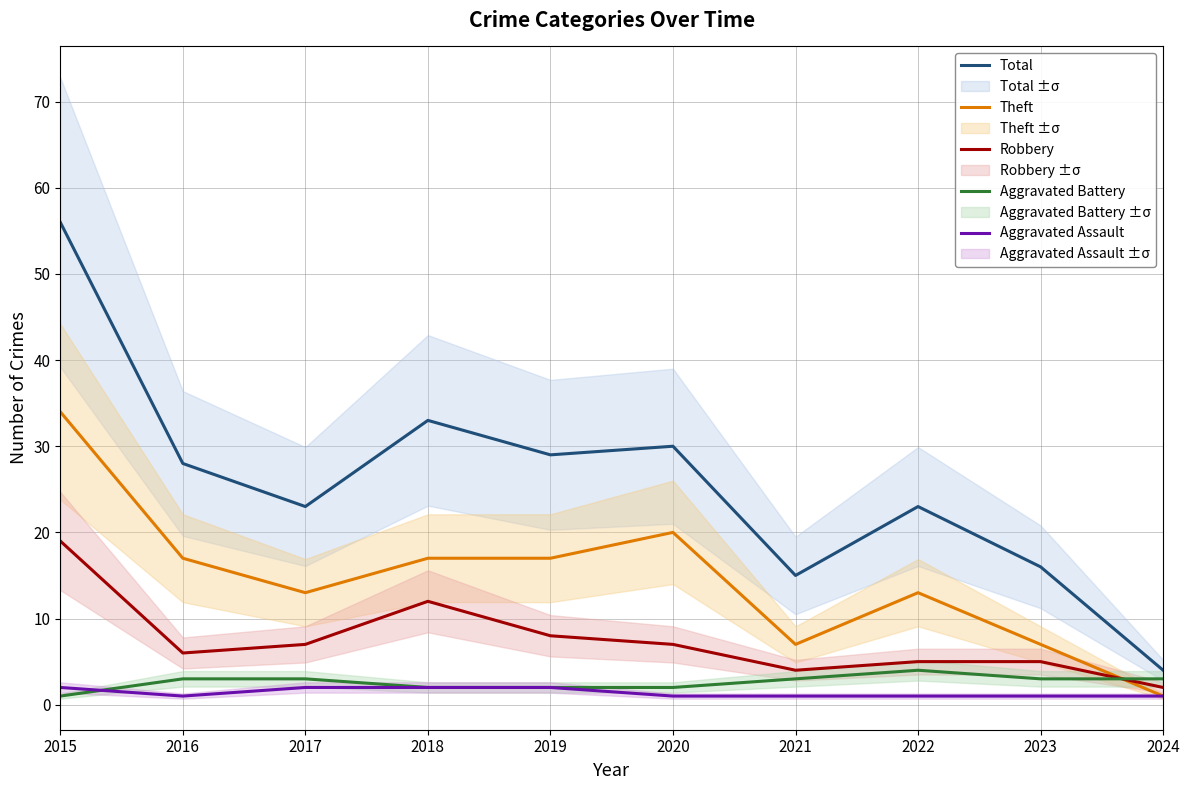

What is the sum of the Robbery values at 2017 and 2022?

12